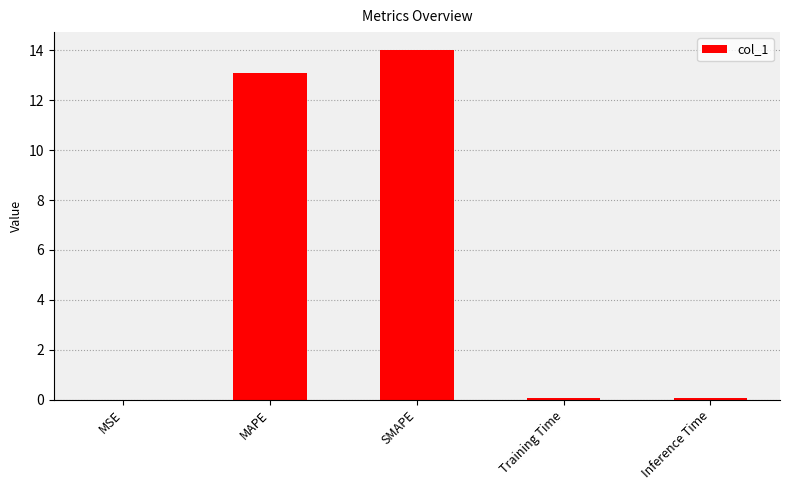

How many series are shown in this chart?

1